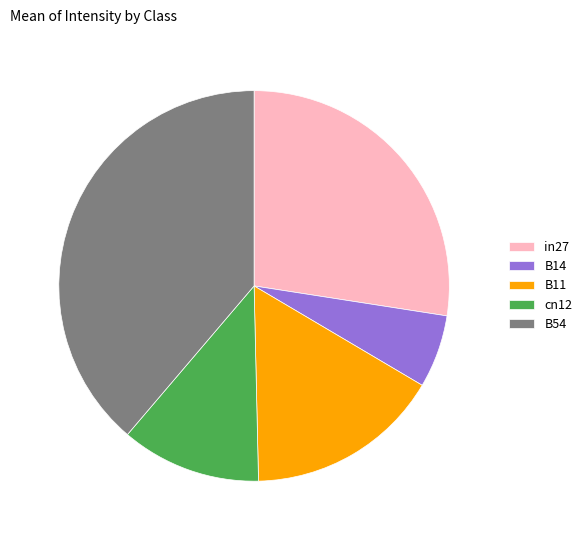

Is B14 the majority of the pie?

No